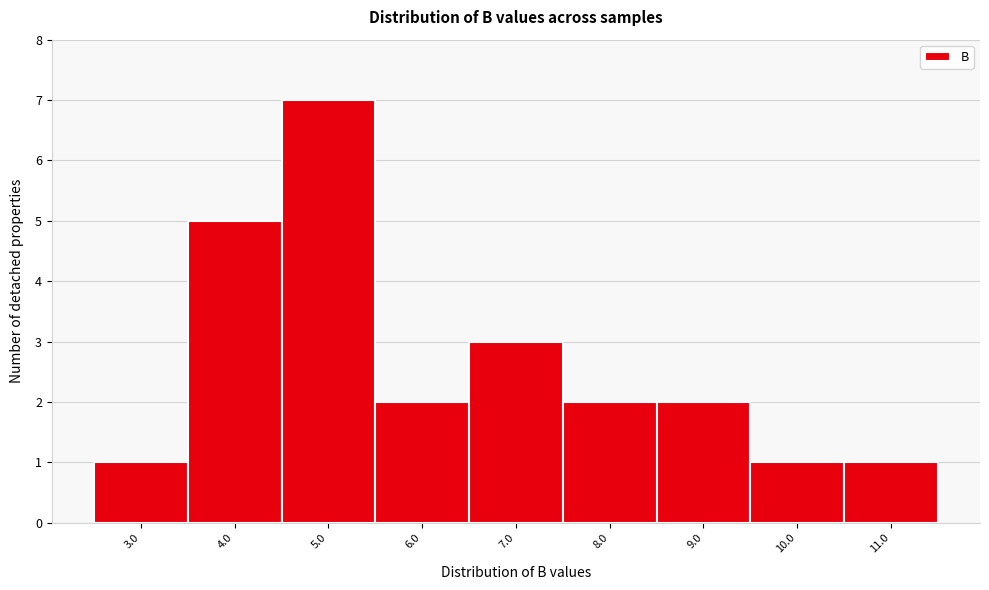

Reading right to left, what are all the values shown in this chart?

1	1	2	2	3	2	7	5	1